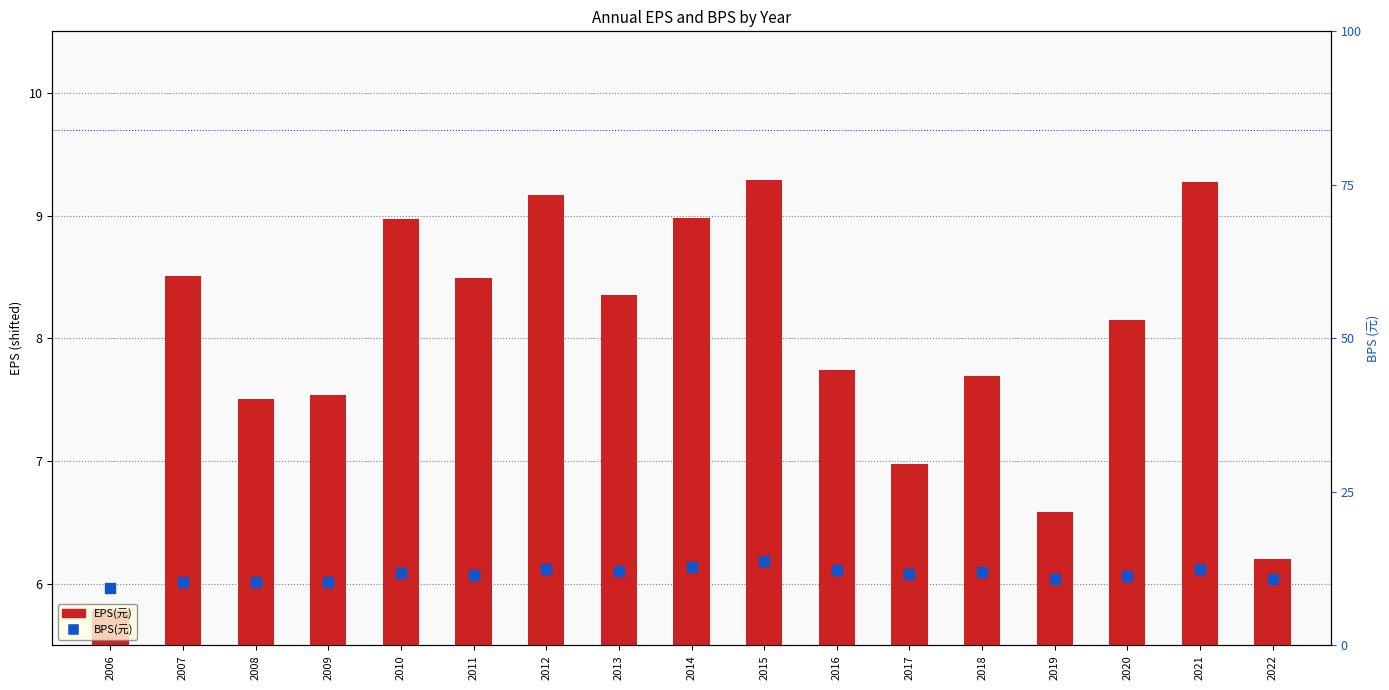

Which series has the largest Y range (max minus min)?

BPS(元)